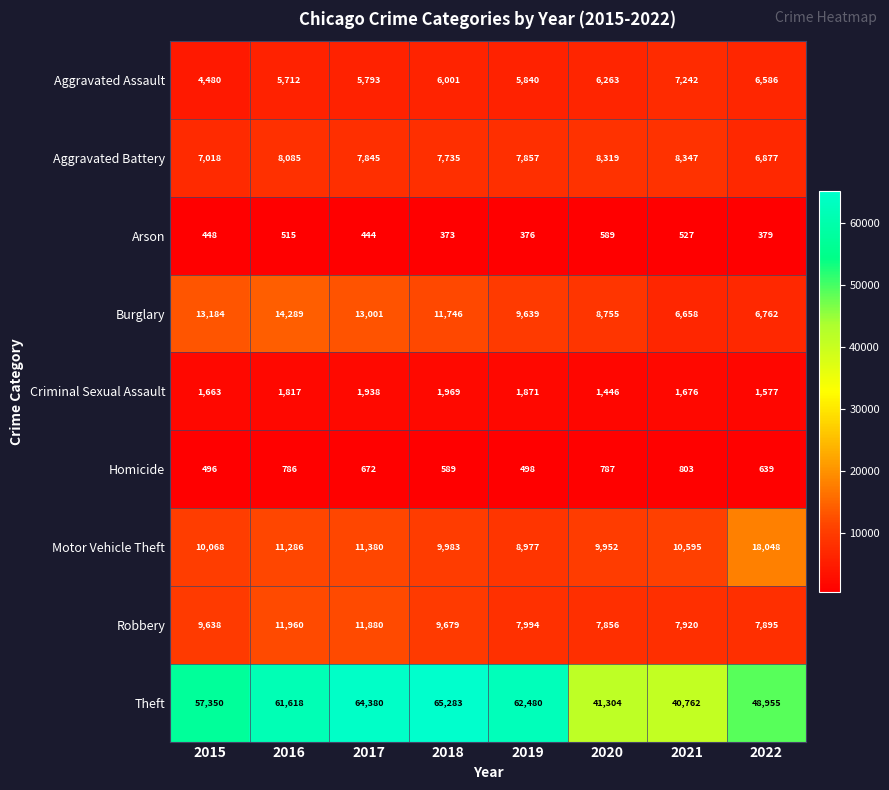

What is the maximum value shown in the chart?

65283